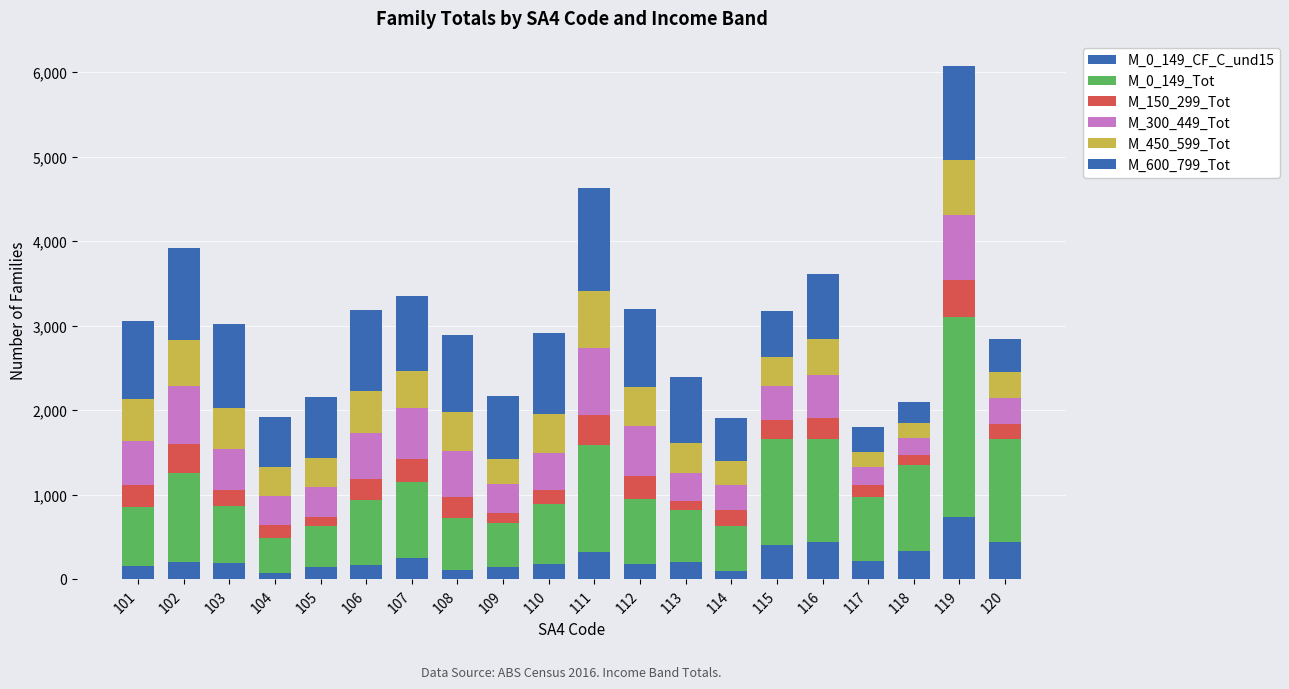

What is the difference between the maximum and minimum values in the M_600_799_Tot series?

976